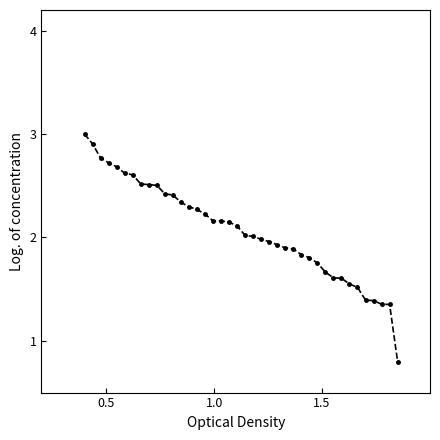

What is the greatest value displayed?

3.0